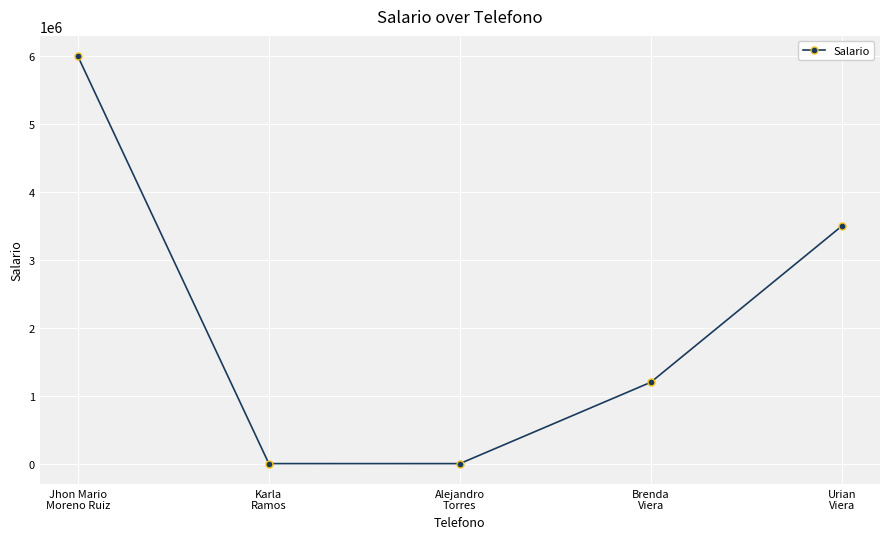

How many distinct data groups are displayed?

1